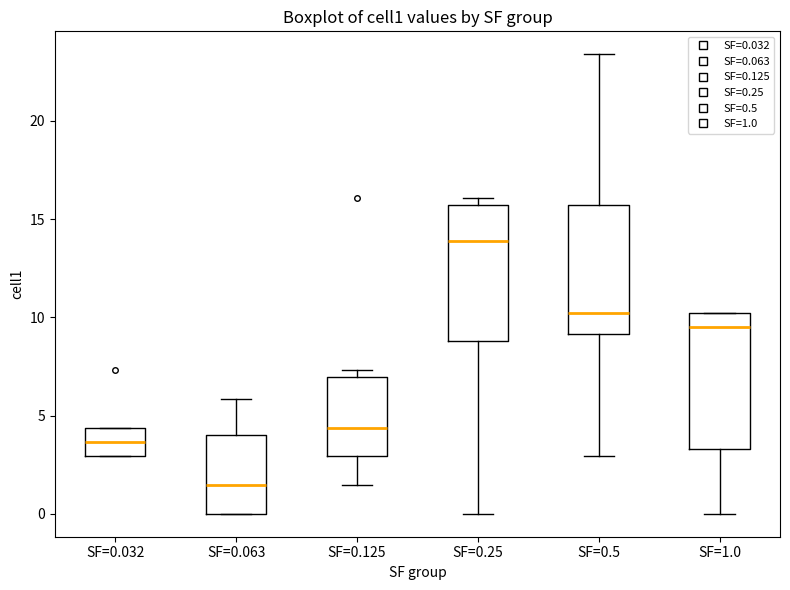

Reading left to right, transcribe this box plot: for each box, give where its median line is, the range the box spans, and where its two whiskers end, as read against the y-axis. The values are not printed on the chart, so give them approximately, as read against the axis.

SF=0.032: median 3.5, box 3.0 to 4.5, whiskers 3.0 to 4.5
SF=0.063: median 1.5, box 0.0 to 4.0, whiskers 0.0 to 6.0
SF=0.125: median 4.5, box 3.0 to 7.0, whiskers 1.5 to 7.5
SF=0.25: median 14.0, box 9.0 to 15.5, whiskers 0.0 to 16.0
SF=0.5: median 10.0, box 9.0 to 15.5, whiskers 3.0 to 23.5
SF=1.0: median 9.5, box 3.5 to 10.0, whiskers 0.0 to 10.0